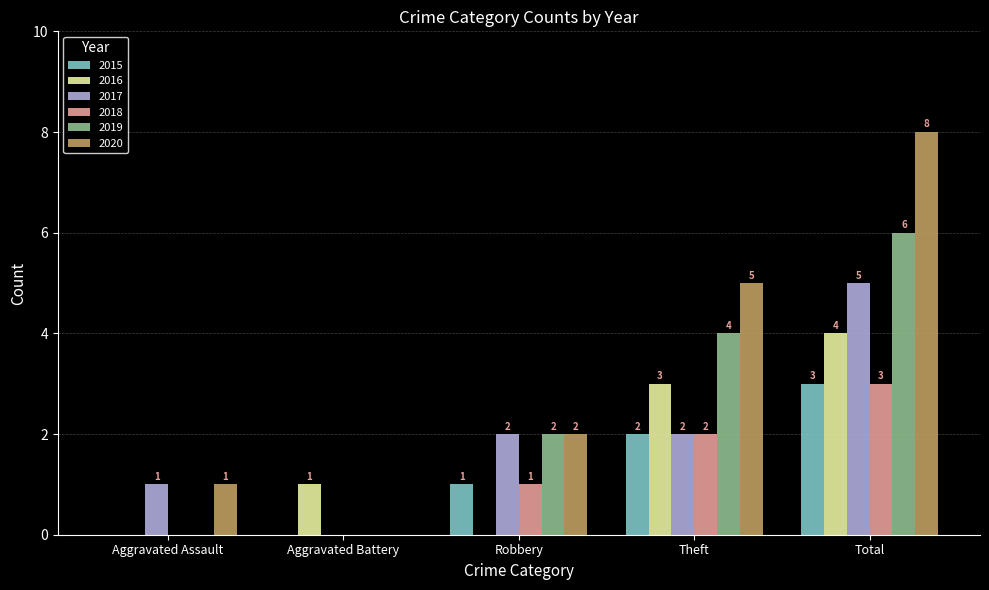

Which series changed the most between Aggravated Battery and Theft?

2020